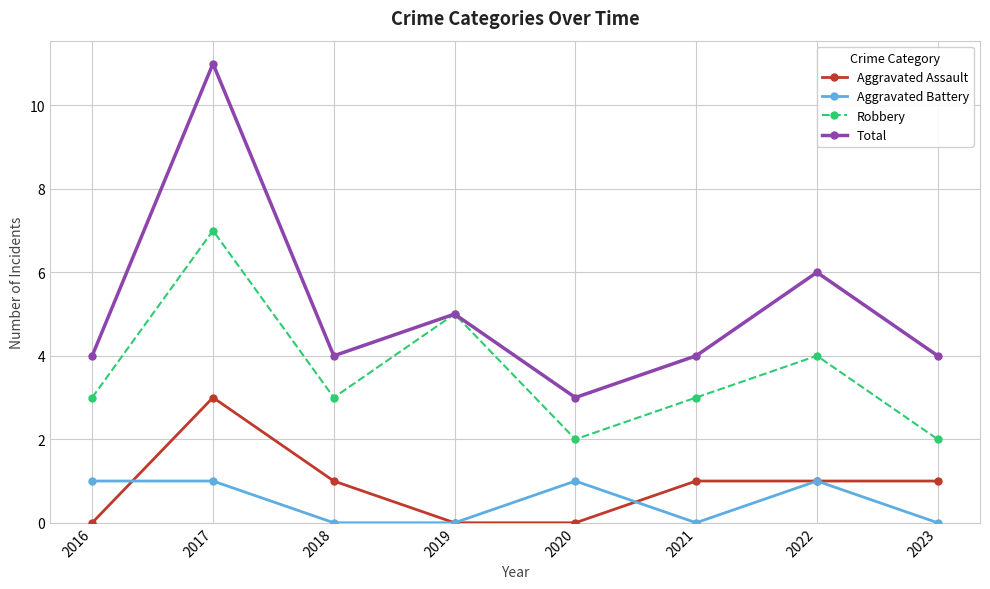

The Robbery series shows 1 at 2022. True or false?

False